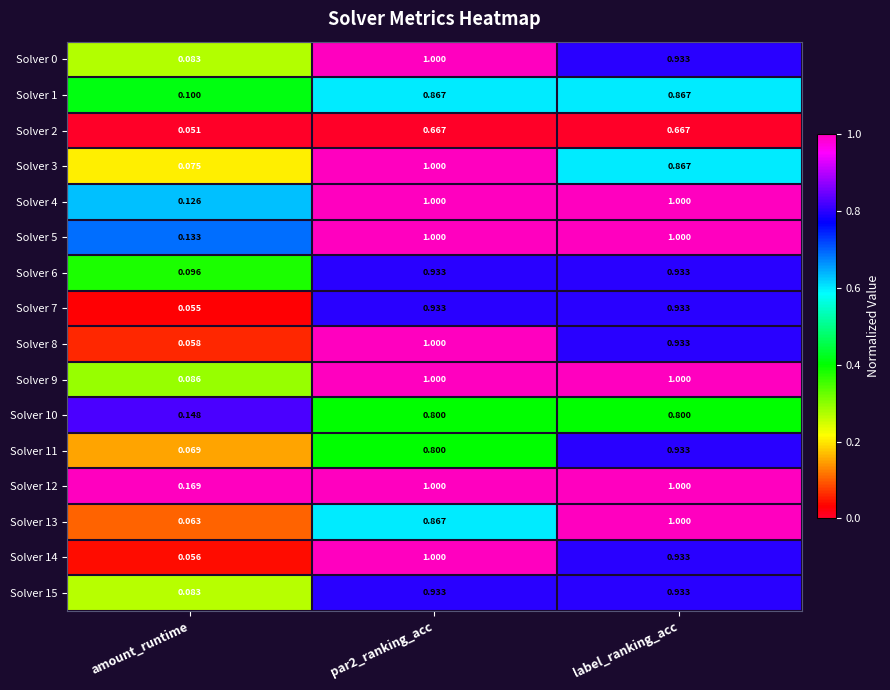

Which category has the lowest value across all series?

amount_runtime